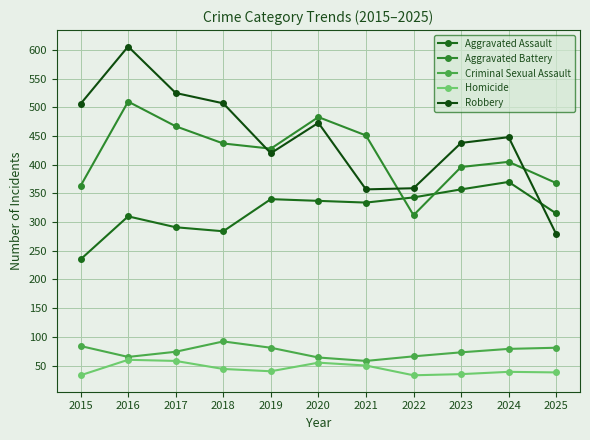

True or false: Aggravated Assault and Aggravated Battery cross at least once.

True